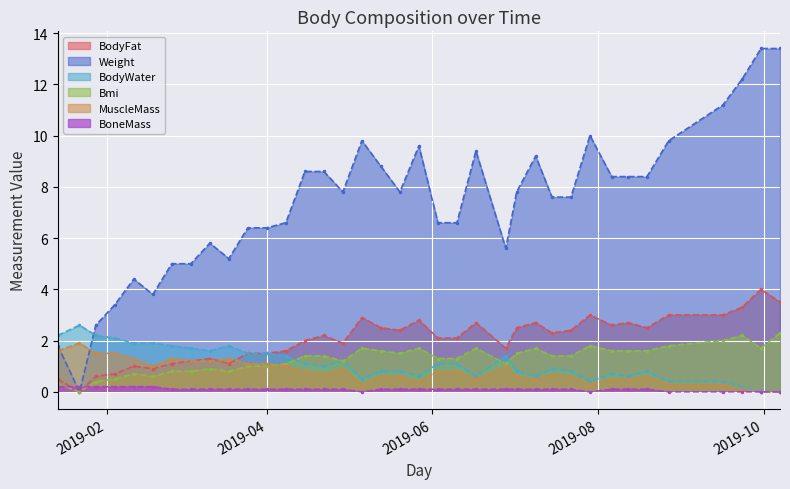

What is the greatest value displayed?

13.4